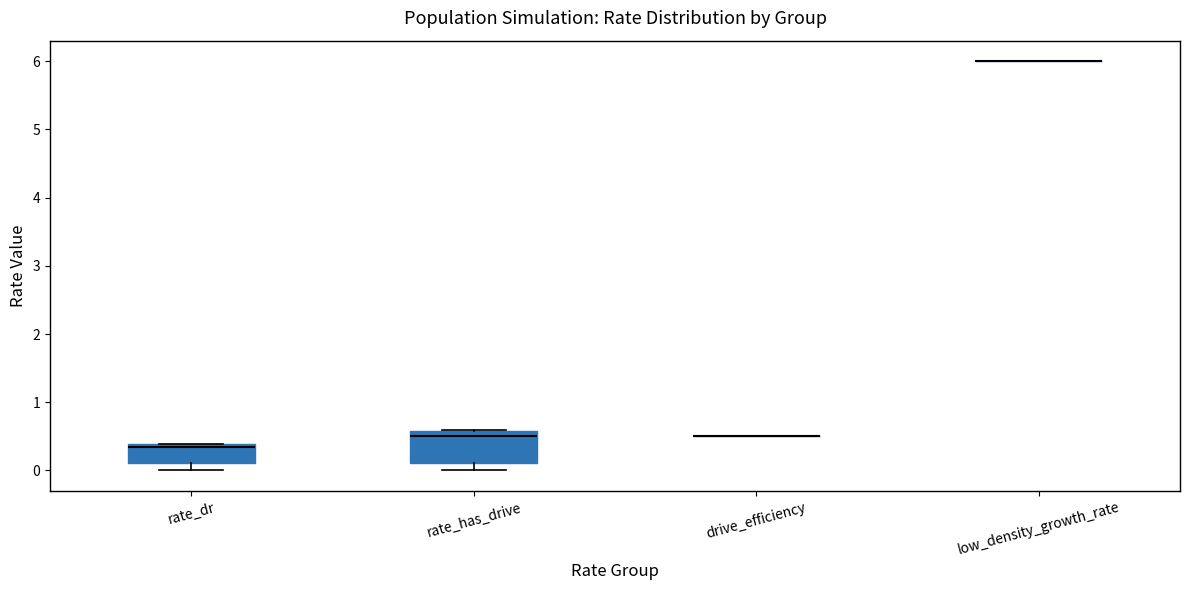

Reading left to right, read every box against the y-axis: the position of its median line, the range the box covers, and the ends of its whiskers. The values are not printed on the chart, so give them approximately, as read against the axis.

rate_dr: median 0.3, box 0.1 to 0.4, whiskers 0.0 to 0.4
rate_has_drive: median 0.5, box 0.1 to 0.6, whiskers 0.0 to 0.6
drive_efficiency: box collapsed to a line at 0.5, whiskers 0.5 to 0.5
low_density_growth_rate: box collapsed to a line at 6.0, whiskers 6.0 to 6.0